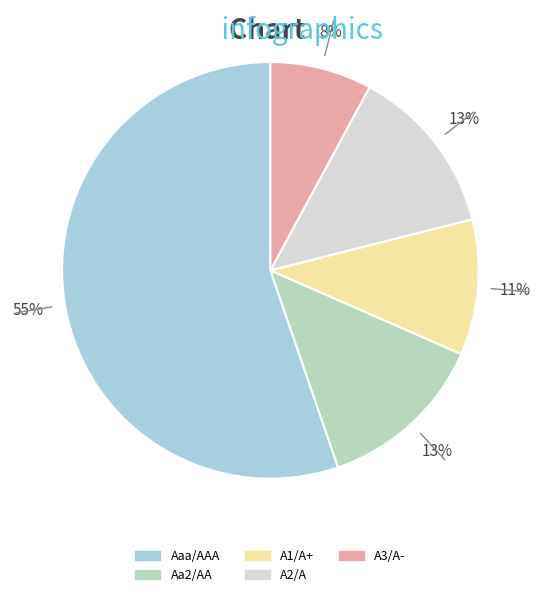

To the nearest percent, what percentage of the pie is Aaa/AAA?

55%